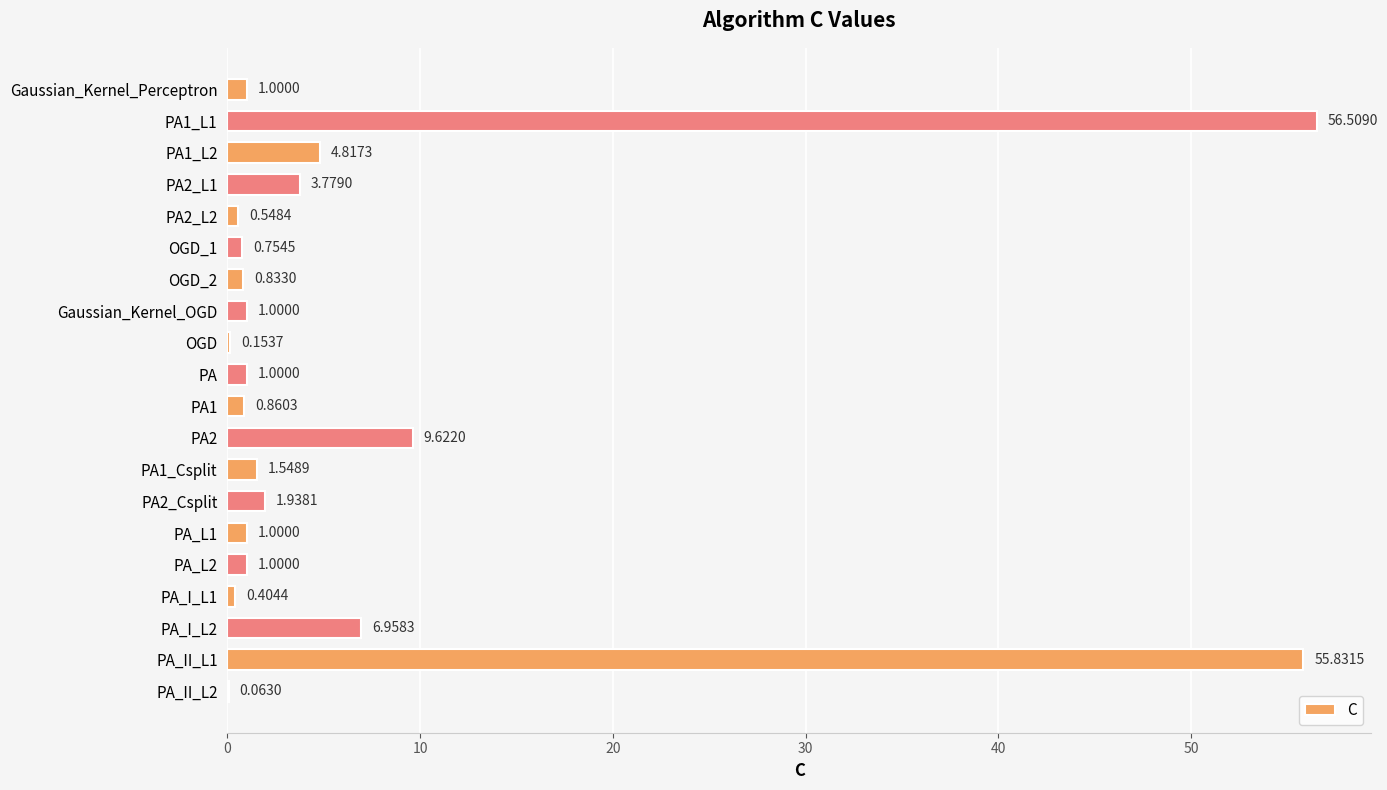

Where is the data nearest to the value 28?

PA2